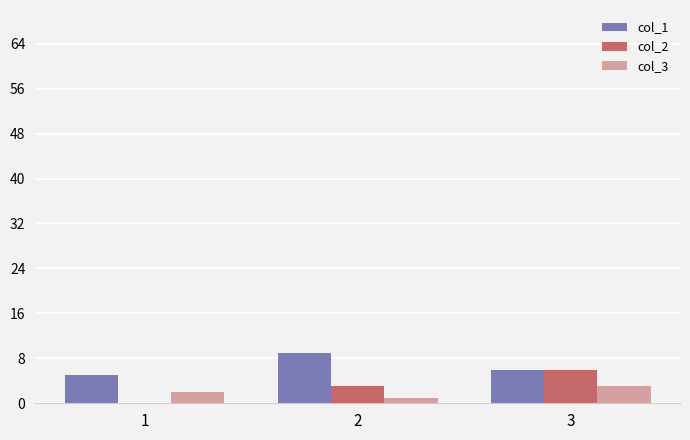

The value of col_2 at 3 is 6. True or false?

True